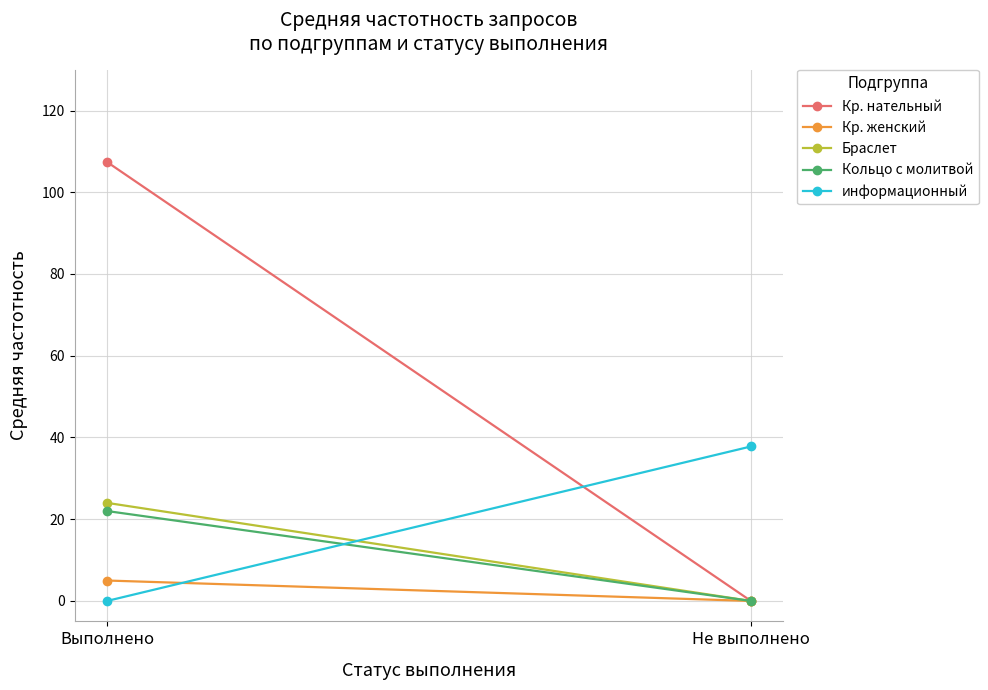

What is the highest value of the Браслет series?

24.0